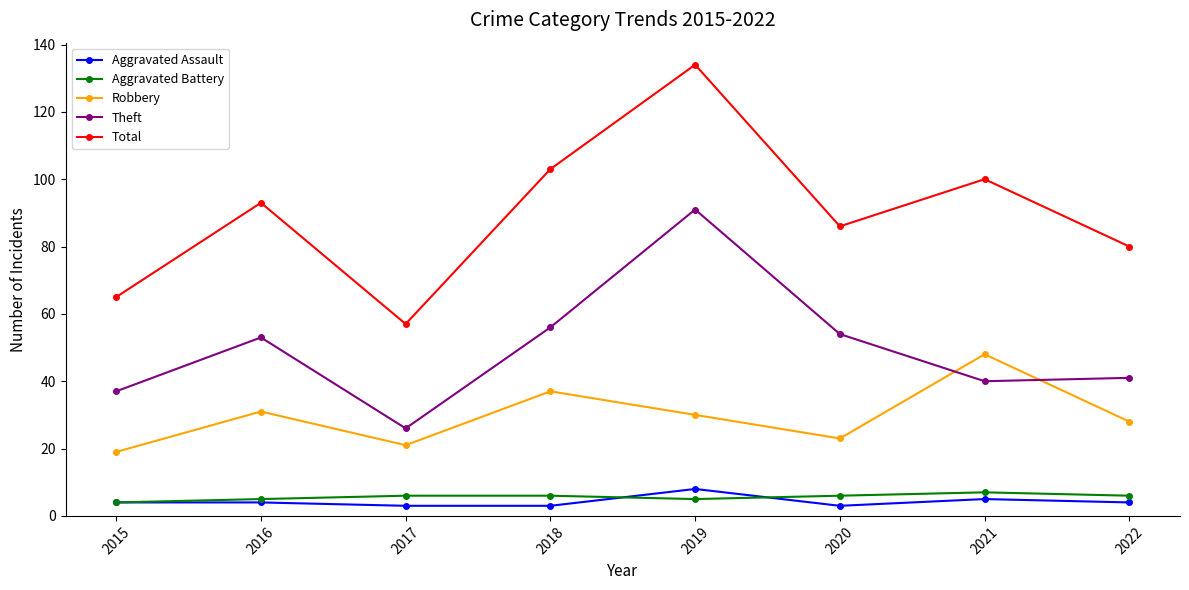

Is the value of Theft at 2018 greater than the value of Aggravated Battery at 2019?

Yes